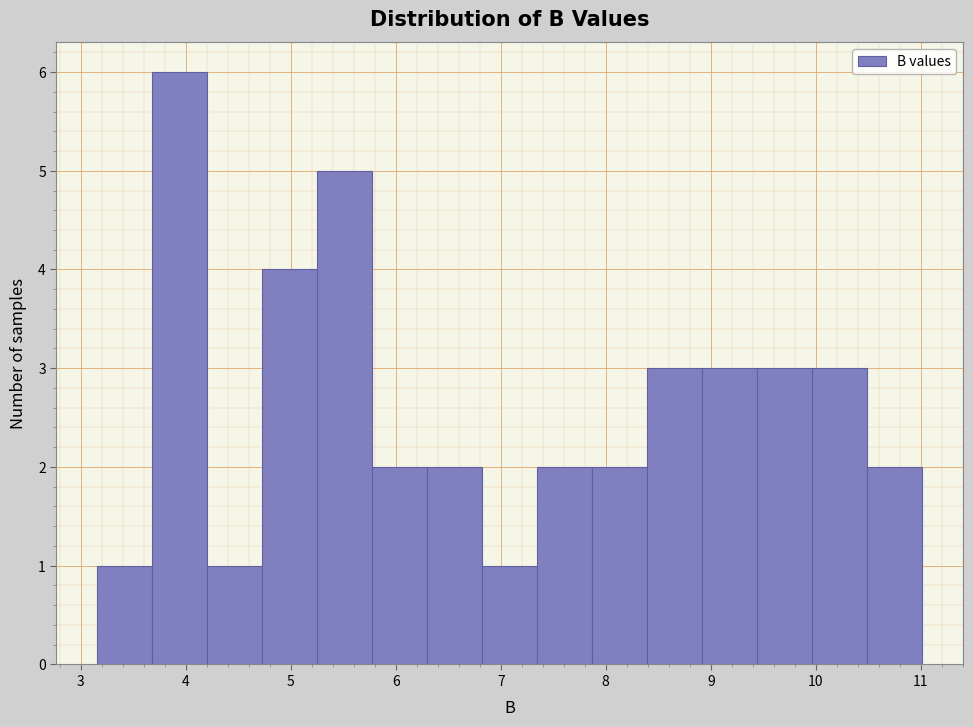

Reading left to right, transcribe this chart: for each bar, give the range it covers on the x-axis and its height. Neither the bar edges nor the heights are printed on the chart, so give them approximately, as read against the axes.

3.2 to 3.7: 1
3.7 to 4.2: 6
4.2 to 4.7: 1
4.7 to 5.3: 4
5.3 to 5.8: 5
5.8 to 6.3: 2
6.3 to 6.8: 2
6.8 to 7.3: 1
7.3 to 7.9: 2
7.9 to 8.4: 2
8.4 to 8.9: 3
8.9 to 9.4: 3
9.4 to 10.0: 3
10.0 to 10.5: 3
10.5 to 11.0: 2